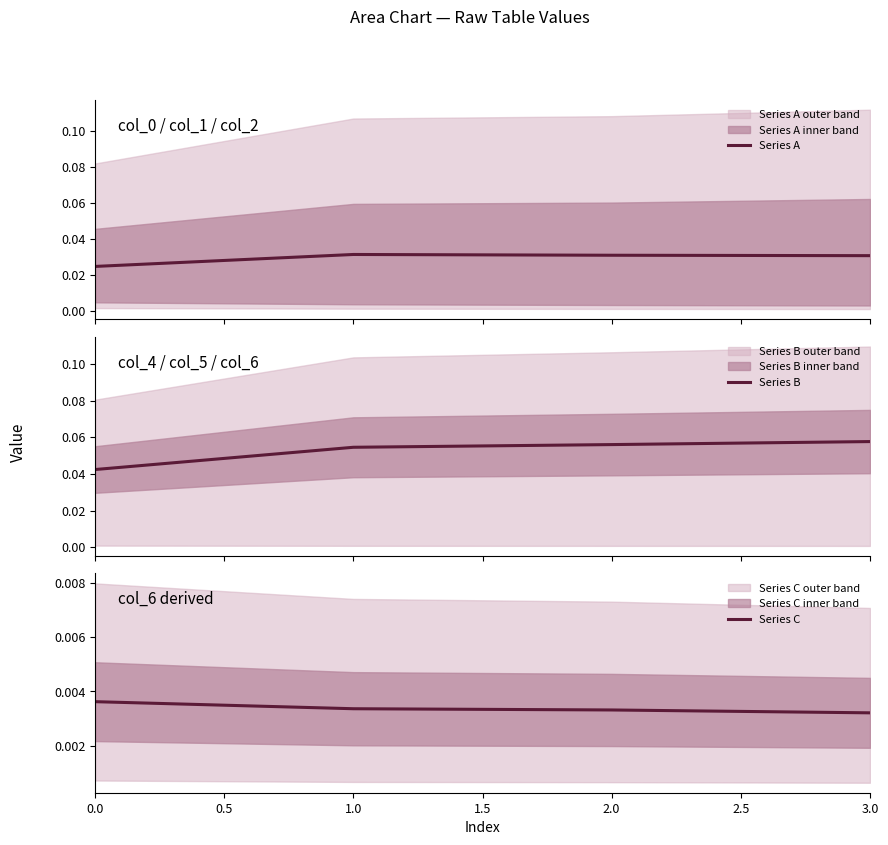

True or false: Series A has more than 2 interior local peaks.

False